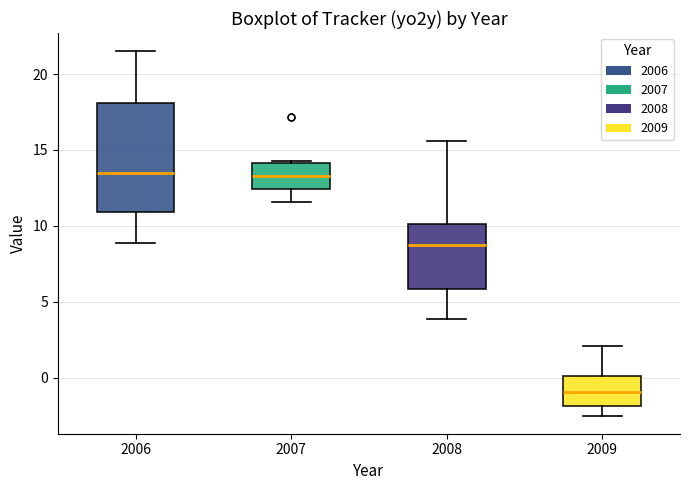

Reading left to right, read every box against the y-axis: the position of its median line, the range the box covers, and the ends of its whiskers. The values are not printed on the chart, so give them approximately, as read against the axis.

2006: median 13.5, box 11.0 to 18.0, whiskers 9.0 to 21.5
2007: median 13.5, box 12.5 to 14.0, whiskers 11.5 to 14.0
2008: median 8.5, box 6.0 to 10.0, whiskers 4.0 to 15.5
2009: median -1.0, box -2.0 to 0.0, whiskers -2.5 to 2.0